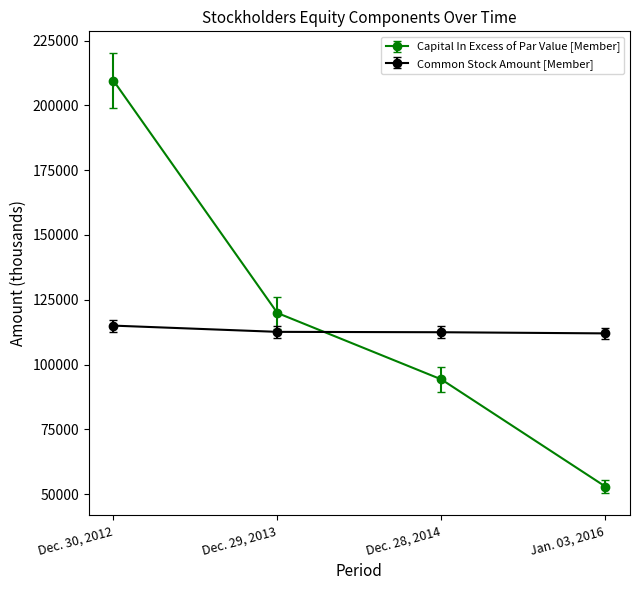

The Common Stock Amount [Member] series shows 173024.8 at Dec. 30, 2012. True or false?

False